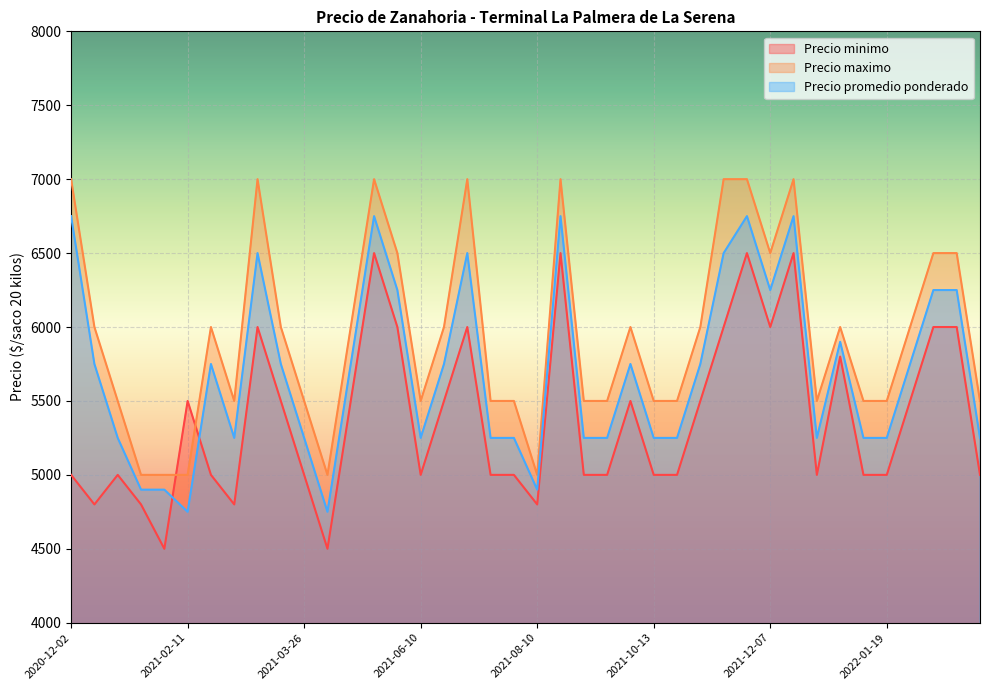

What is the difference between the highest and lowest values at 2021-12-07?

500